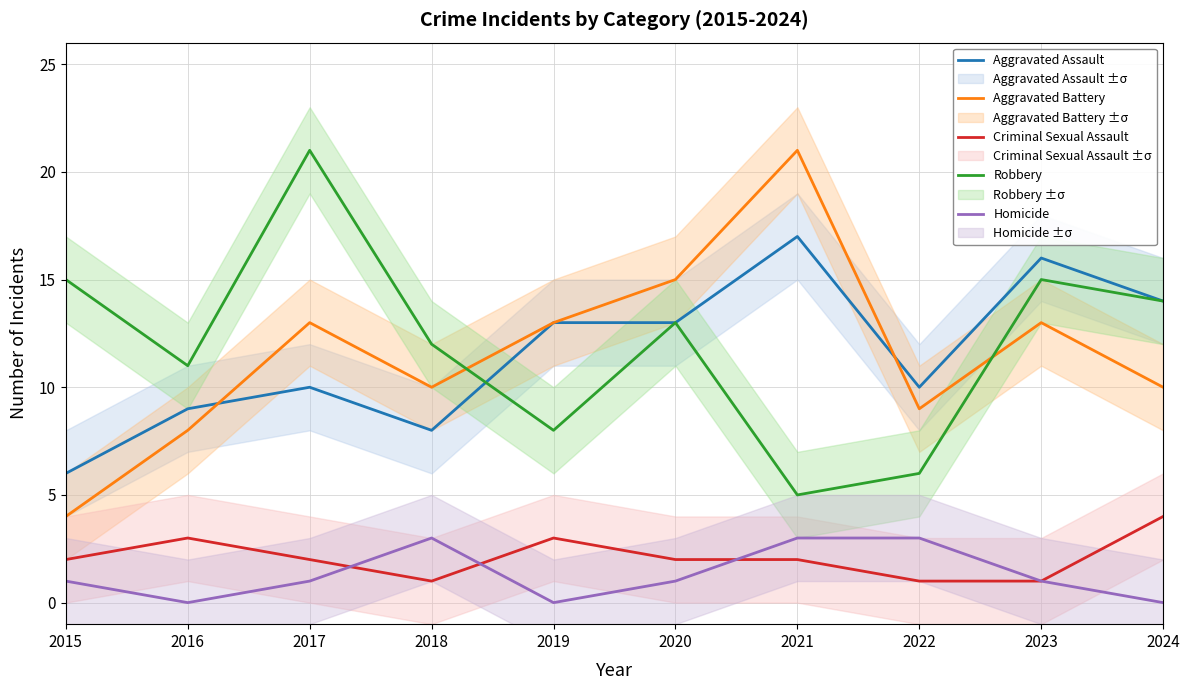

True or false: Criminal Sexual Assault has a value of 2 at 2022.

False